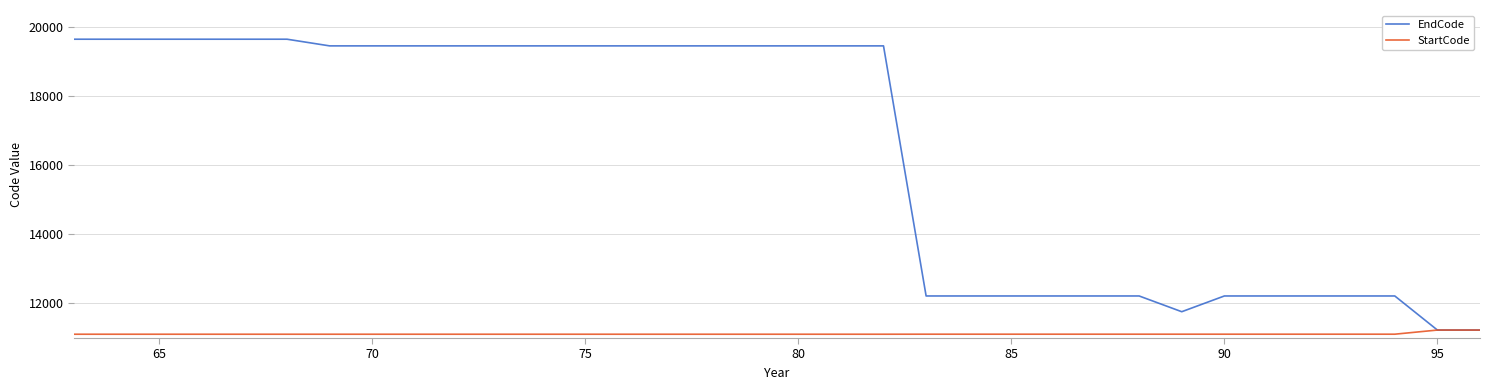

Which series has the largest range (max minus min)?

EndCode